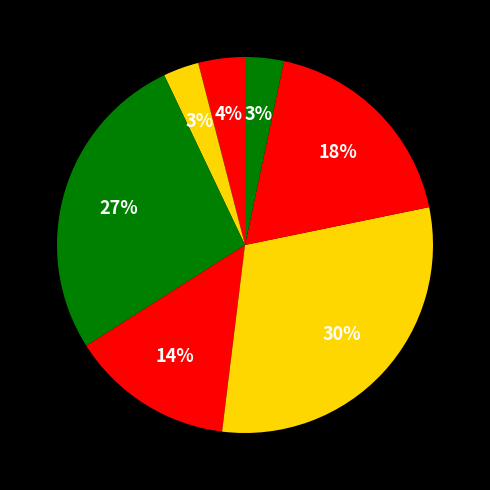

To the nearest percent, what is the average slice percentage?

14%